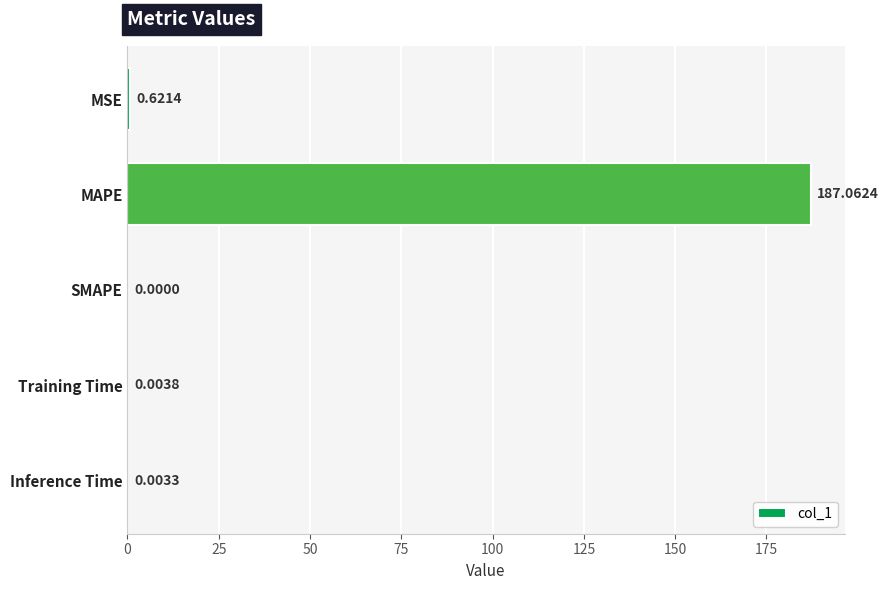

Between MSE and MAPE, which is larger?

MAPE